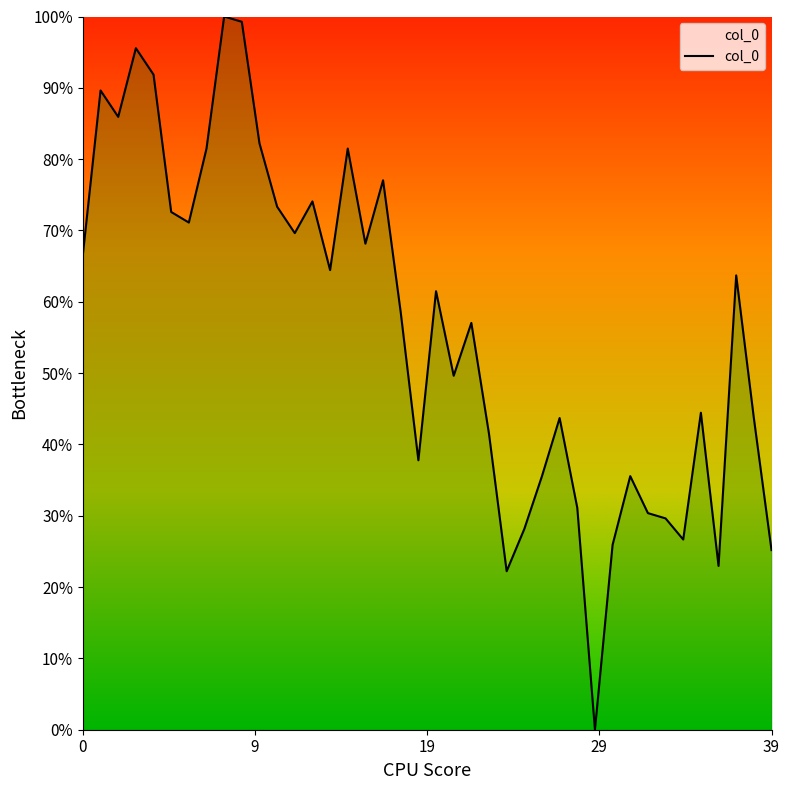

Reading left to right, what are all the values shown in this chart?

66.7	89.6	85.9	95.6	91.9	72.6	71.1	81.5	100.0	99.3	82.2	73.3	69.6	74.1	64.4	81.5	68.1	77.0	58.5	37.8	61.5	49.6	57.0	41.5	22.2	28.1	35.6	43.7	31.1	0.0	25.9	35.6	30.4	29.6	26.7	44.4	23.0	63.7	43.7	25.2